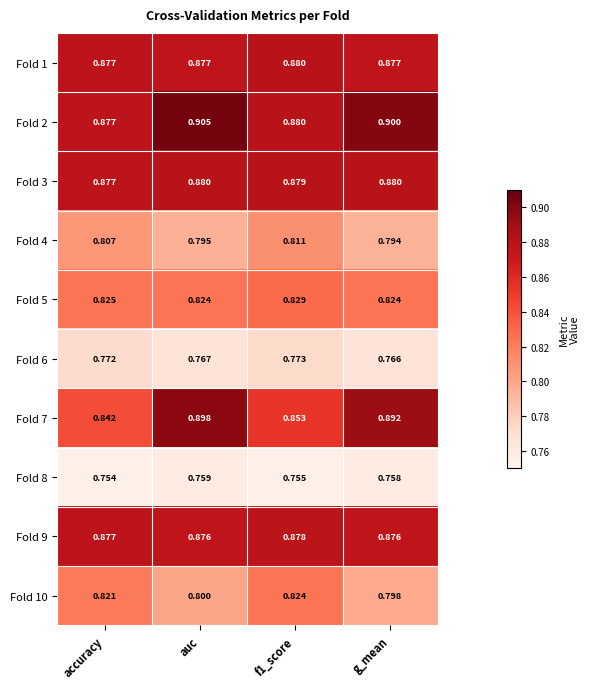

Rank the series at auc from highest to lowest value.

Fold 2, Fold 7, Fold 3, Fold 1, Fold 9, Fold 5, Fold 10, Fold 4, Fold 6, Fold 8